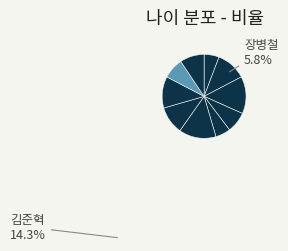

Count the number of slices in the pie.

10